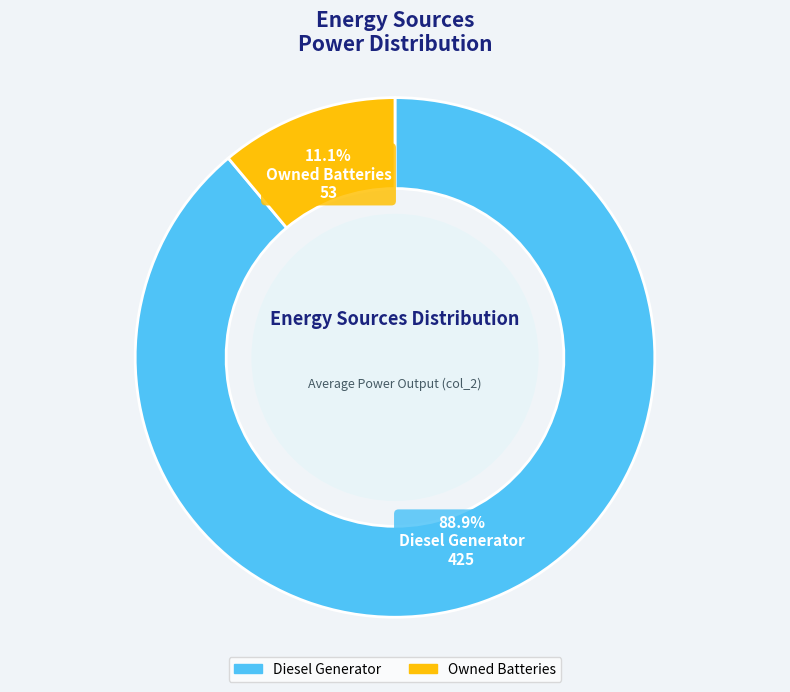

Rank the categories by value from lowest to highest.

Owned Batteries, Diesel Generator